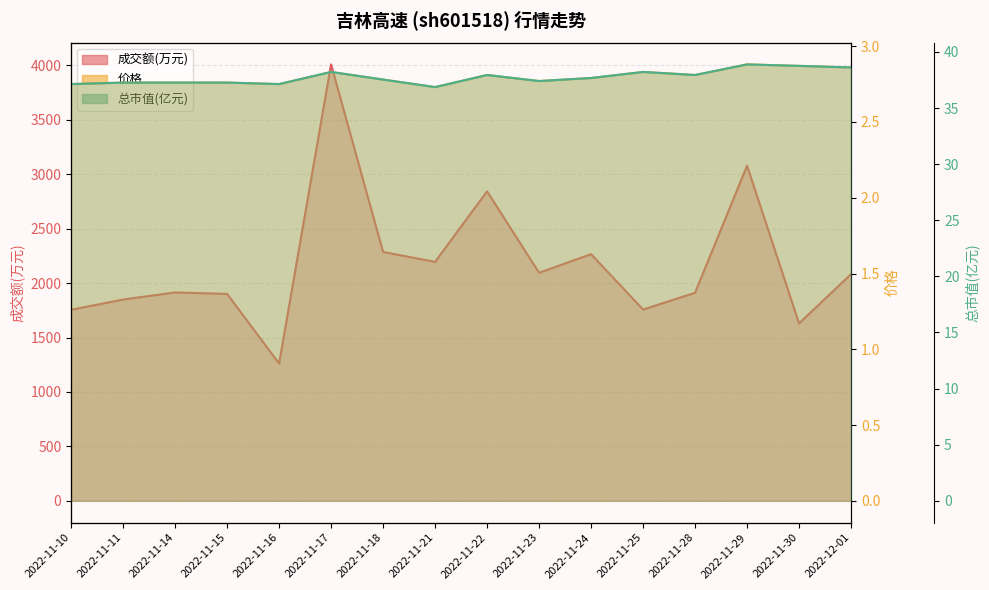

What is the smallest value displayed?

2.7